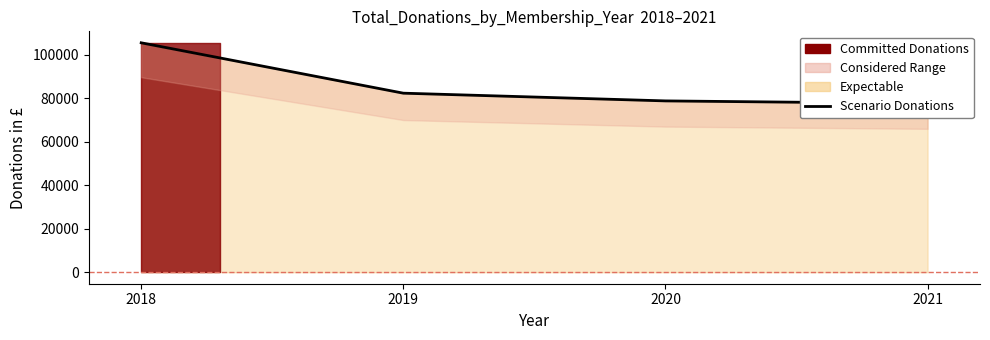

Between 2019 and 2018, which is larger?

2018